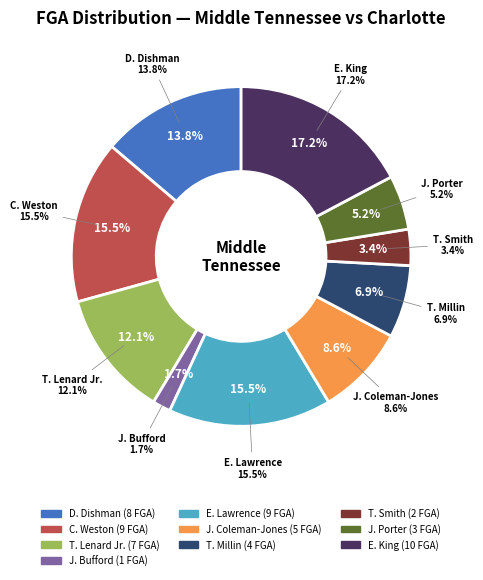

To the nearest percent, what is the combined percentage of T. Millin and T. Smith?

10%